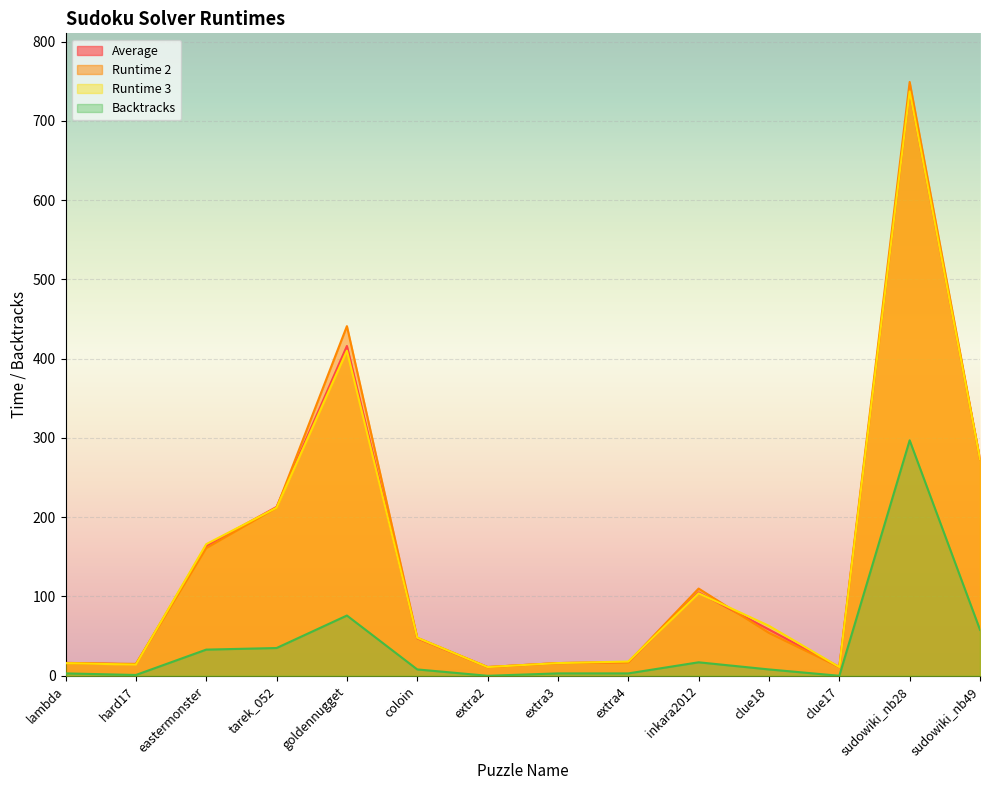

What is the label of the 13th point from the left?

sudowiki_nb28